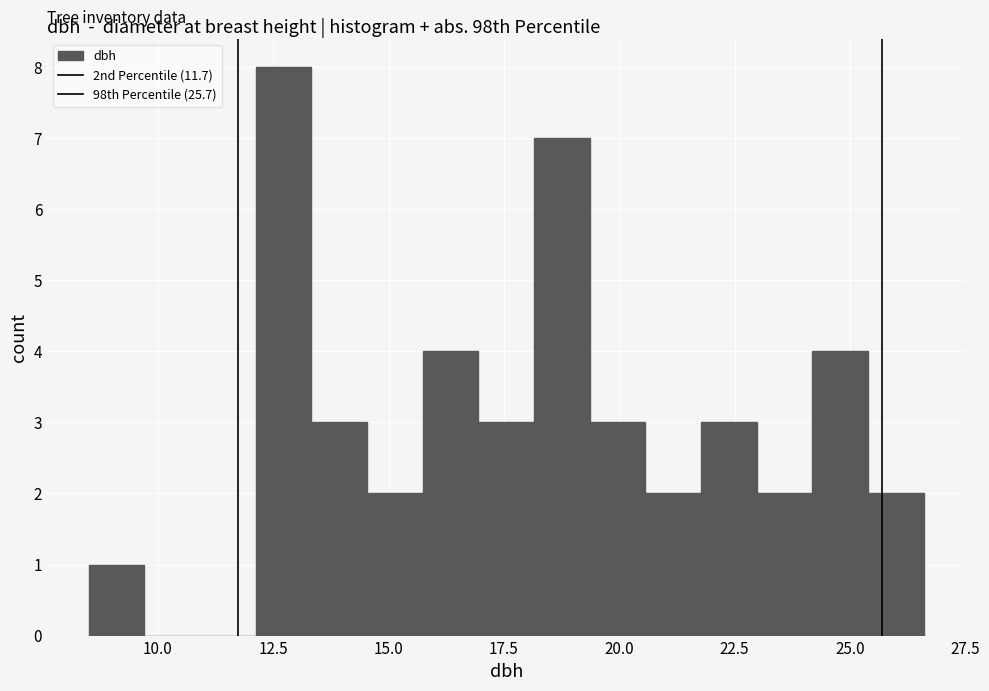

Read against the x-axis, roughly where is the centre of the tallest bar?

12.5